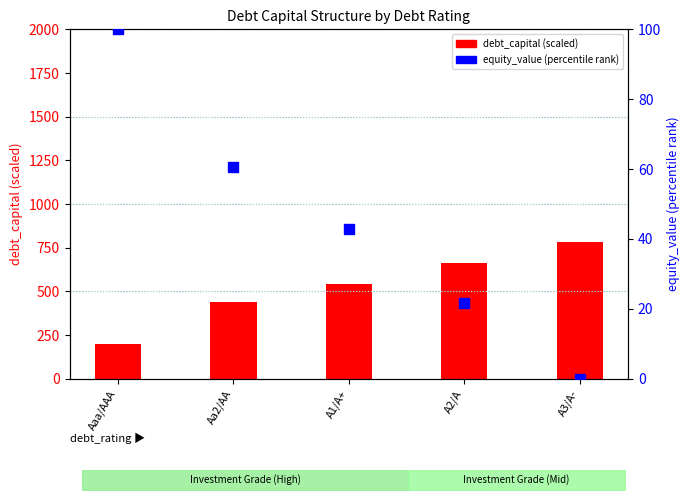

Which series reaches the minimum Y coordinate?

equity_value (percentile)